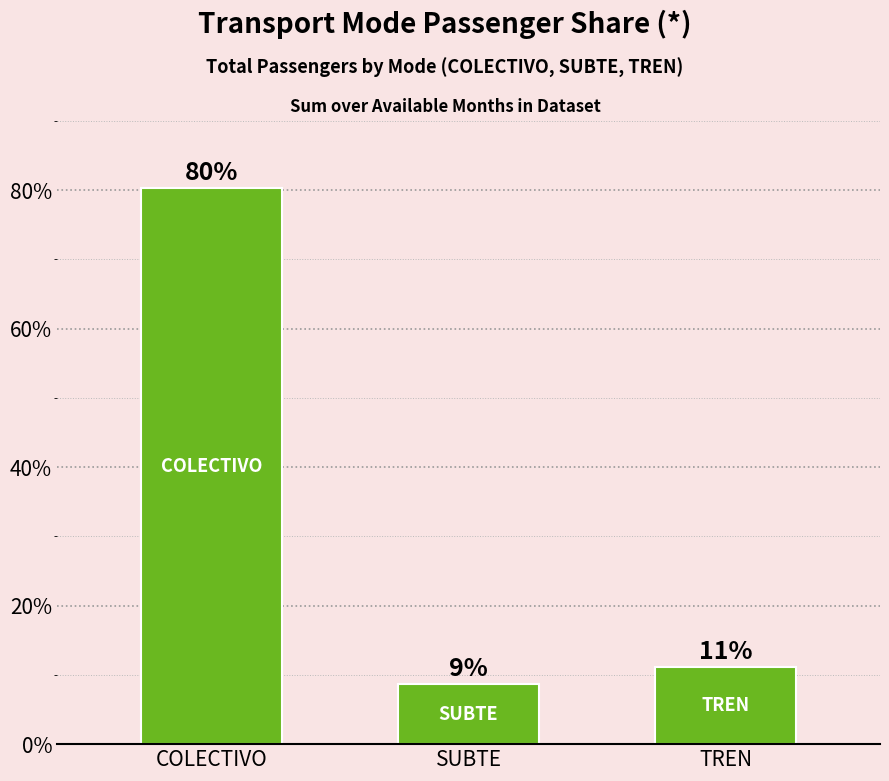

Does the chart contain any negative values?

No